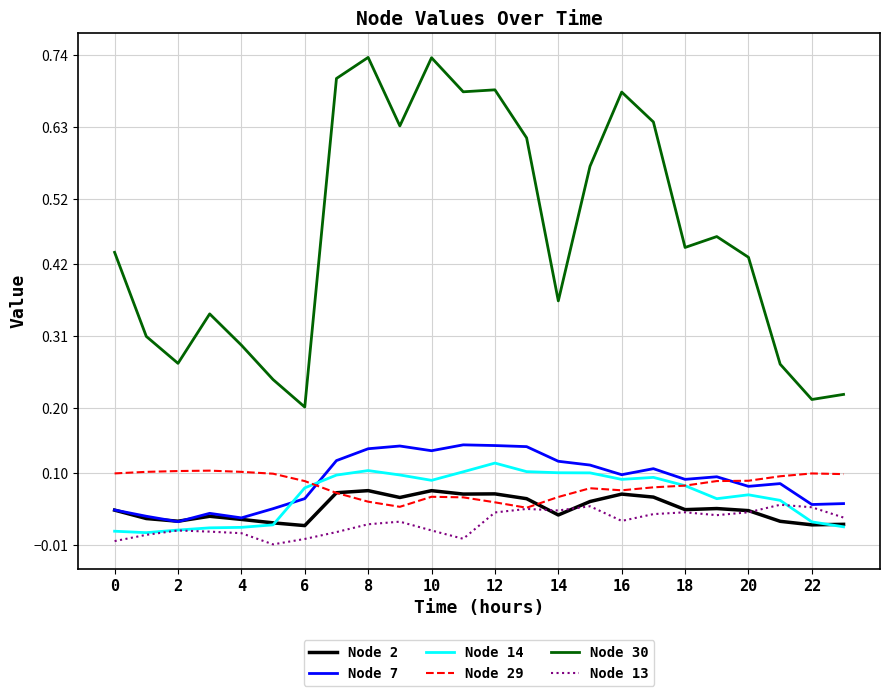

True or false: Node 13 and Node 30 intersect in this chart.

False